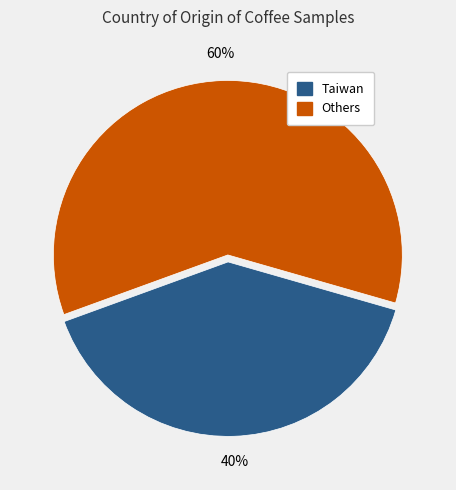

To the nearest percent, what is the difference between the largest and smallest slice percentages?

20%